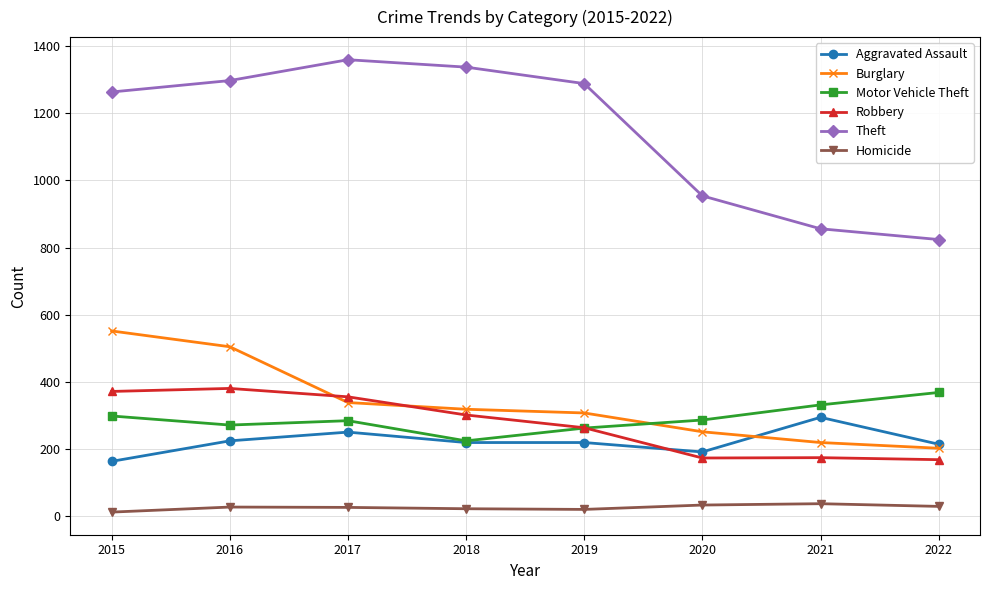

Which series has the largest range (max minus min)?

Theft